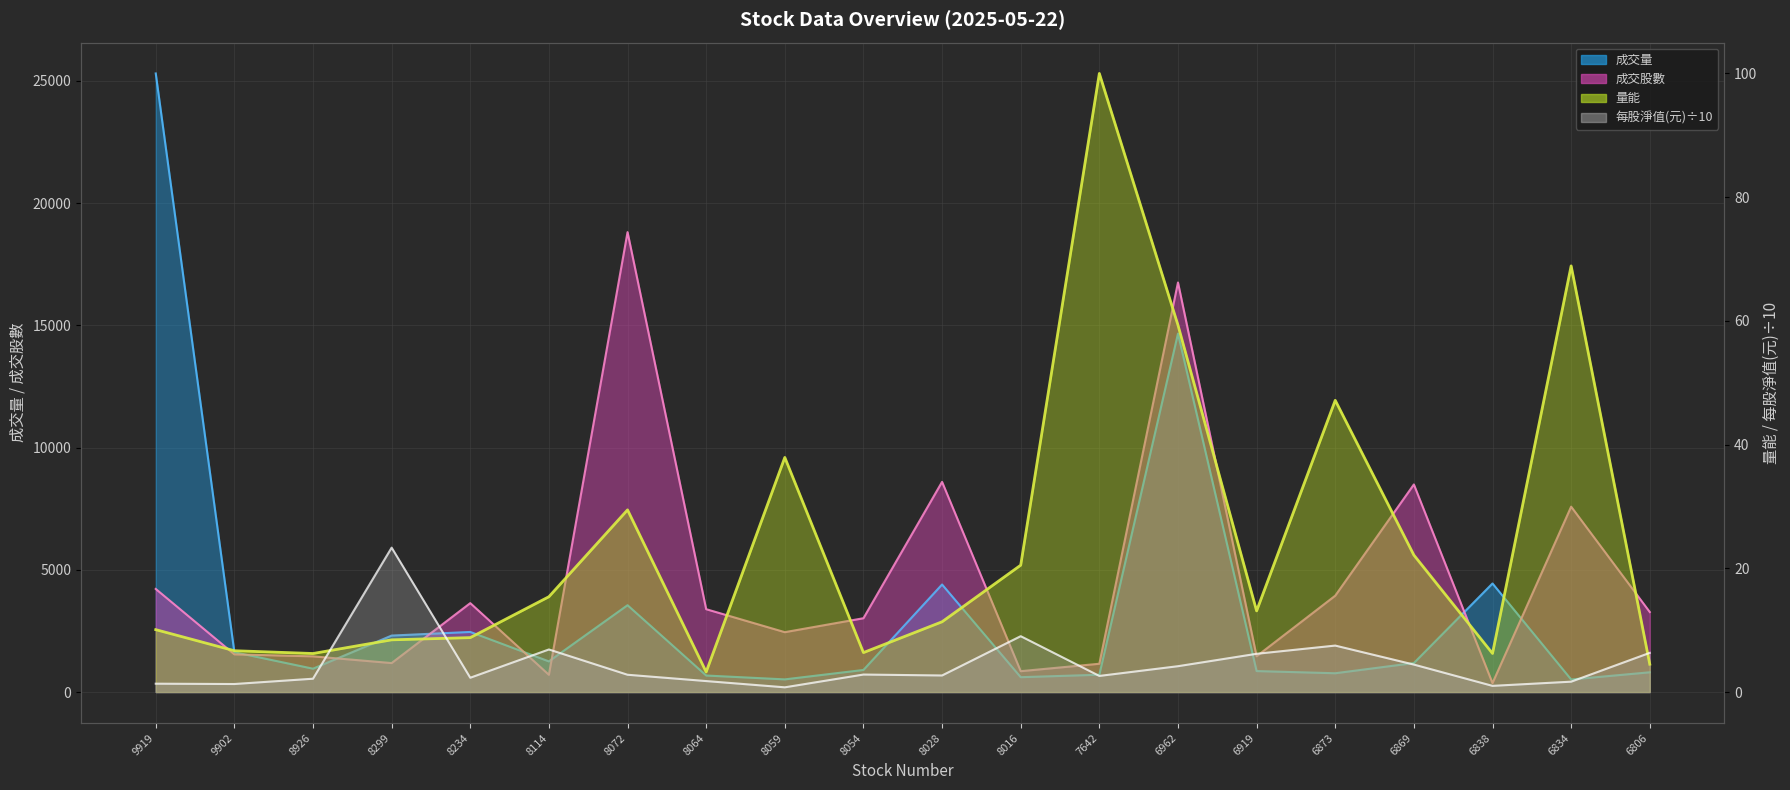

What are all the series names shown in the legend?

成交量 line, 成交股數 line, 量能 line, 每股淨值(元)/10 line